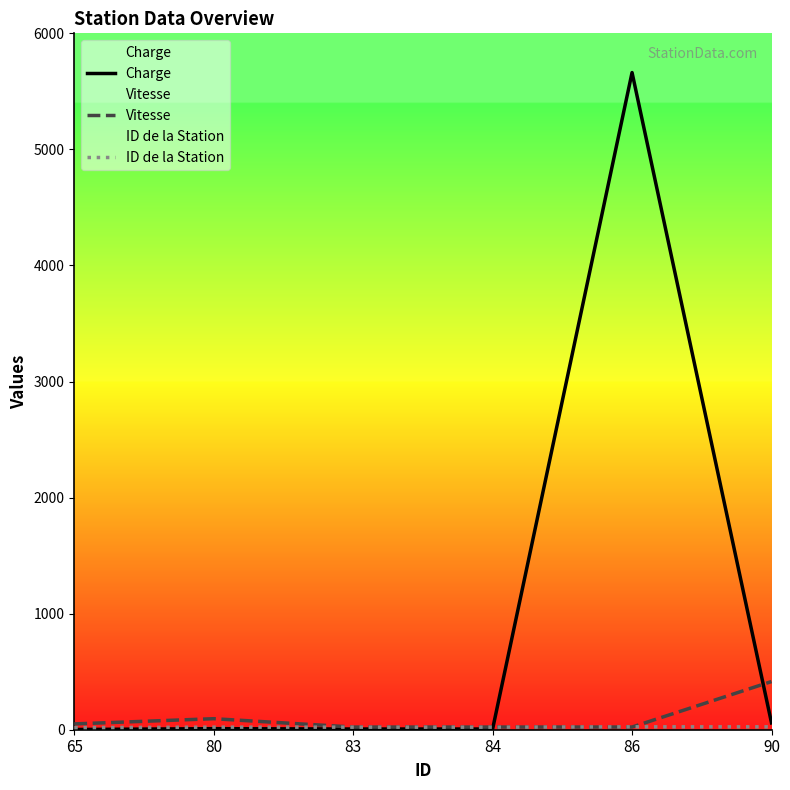

Which series has the largest range (max minus min)?

Charge